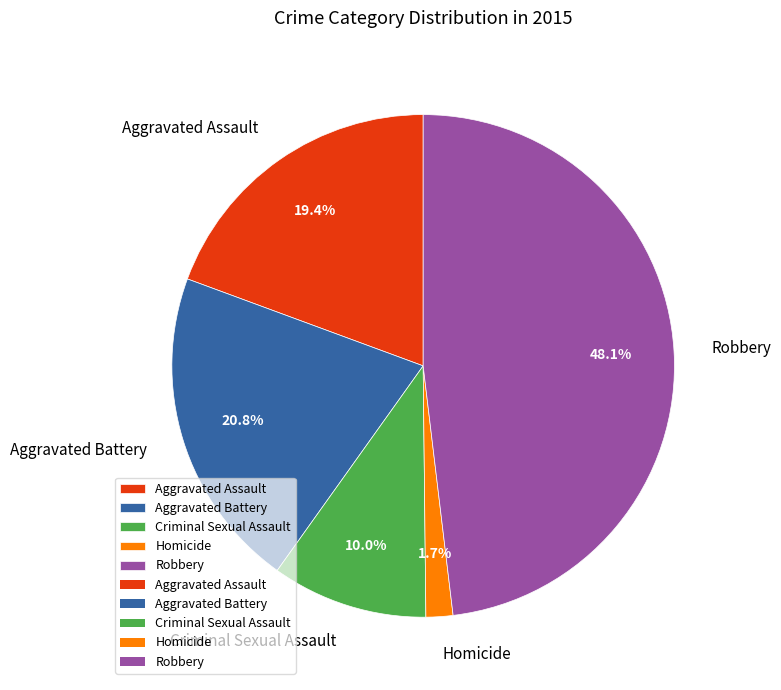

Does Criminal Sexual Assault account for over 50% of the chart?

No